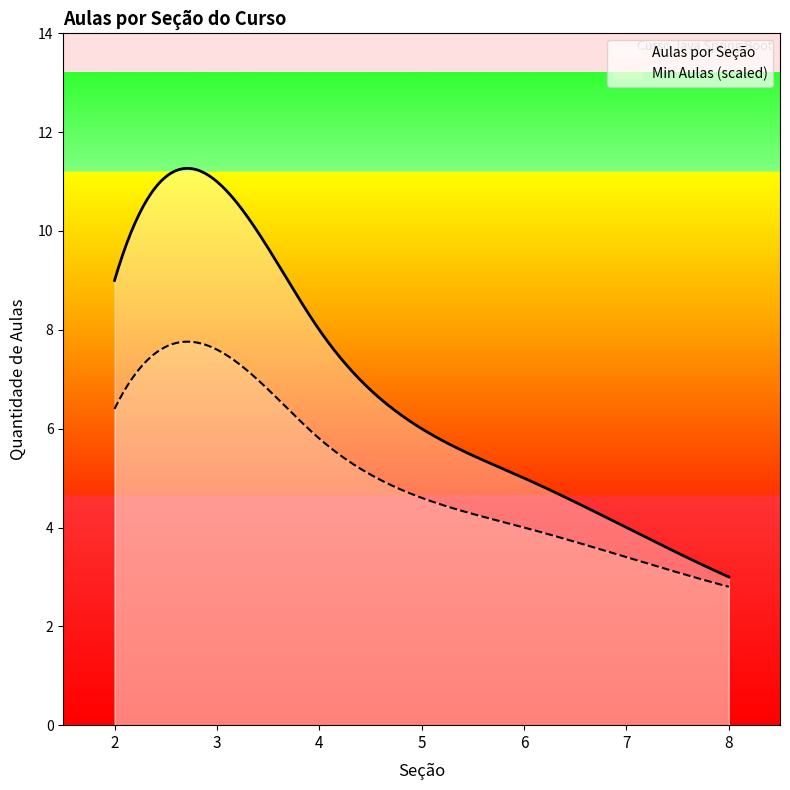

What is the sum of all values?

46